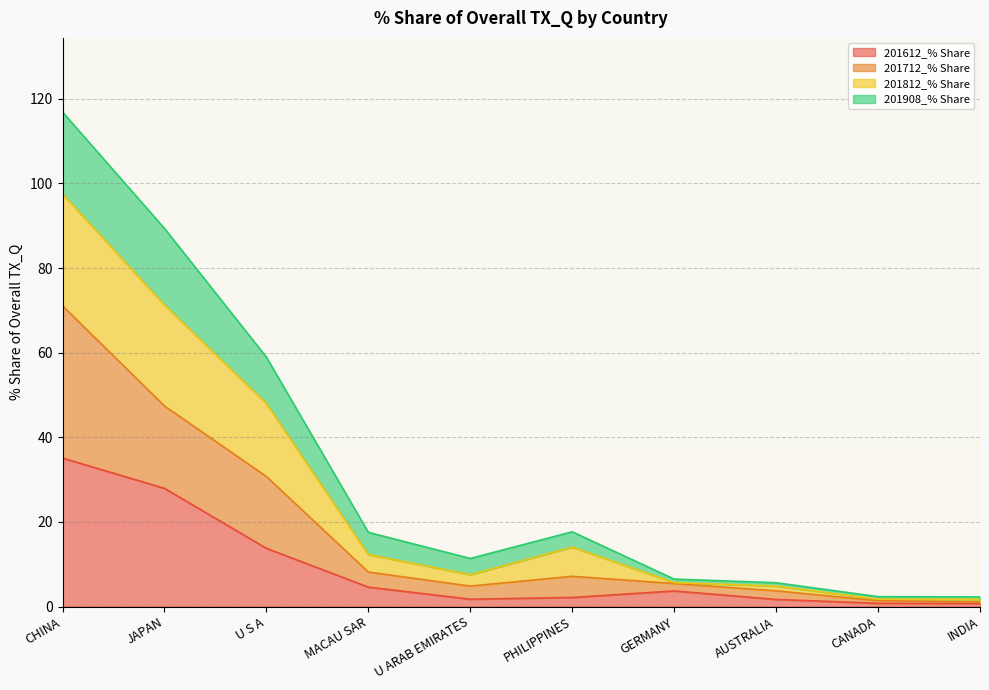

The 201812_% Share series shows 27.3 at MACAU SAR. True or false?

False